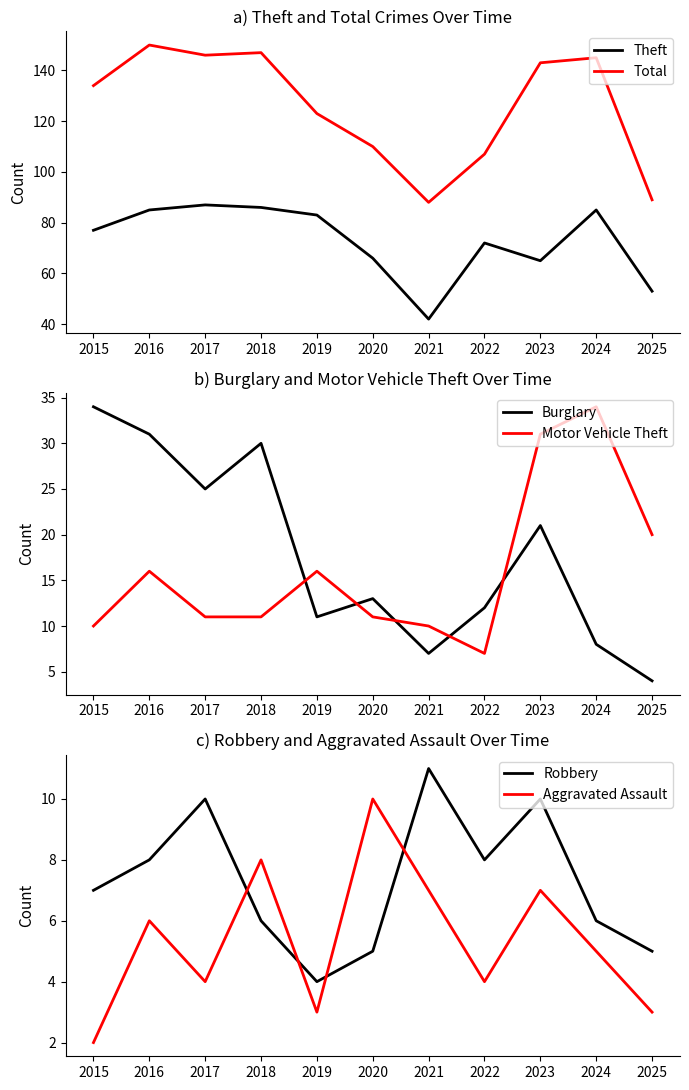

Which series ends up on top after the final intersection of Robbery and Motor Vehicle Theft?

Motor Vehicle Theft